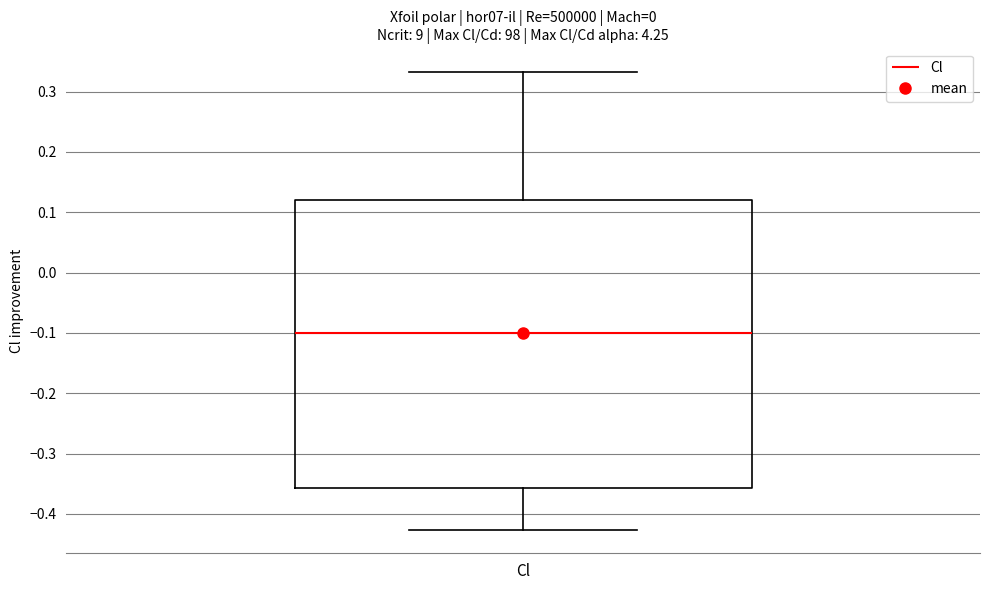

Transcribe this box plot: give where the median line is, the range the box spans, and where the two whiskers end, as read against the y-axis. The values are not printed on the chart, so give them approximately, as read against the axis.

median -0.10, box -0.36 to 0.12, whiskers -0.43 to 0.33